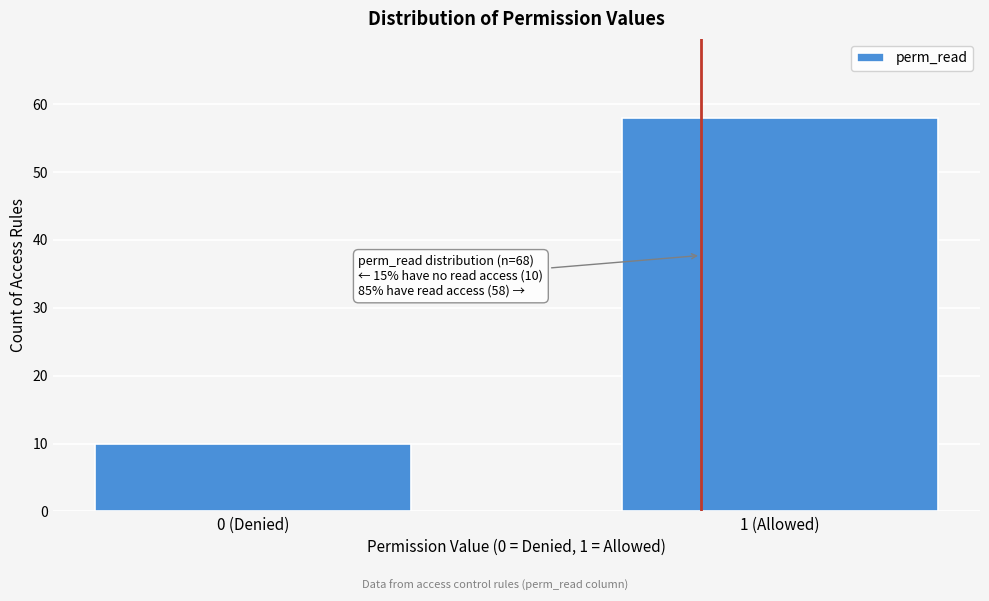

Reading left to right, extract all data points from this chart.

10	58